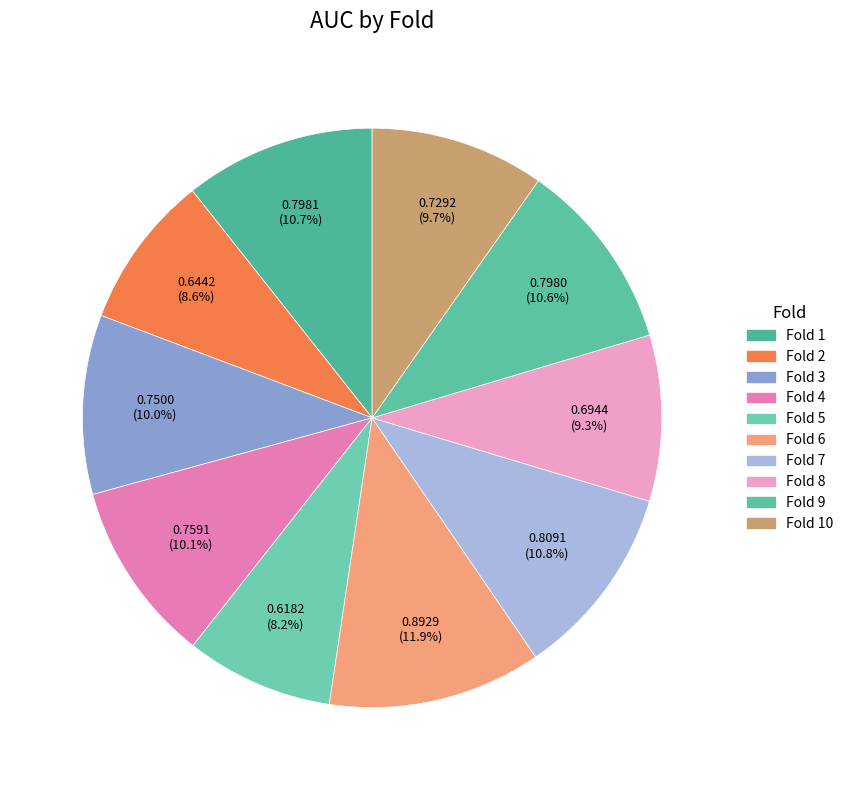

To the nearest percent, what is the average slice percentage?

10%